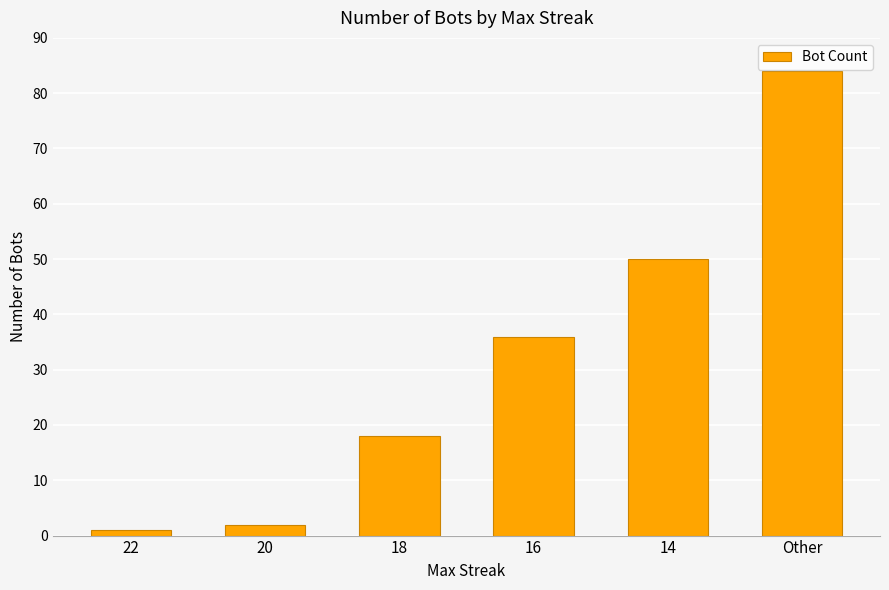

What is the change in value from 20 to 18?

+16